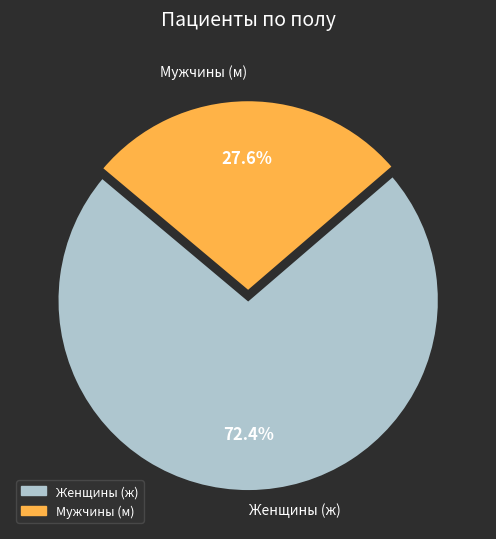

Approximately how many times larger is the value at Женщины (ж) compared to Мужчины (м)?

2.6